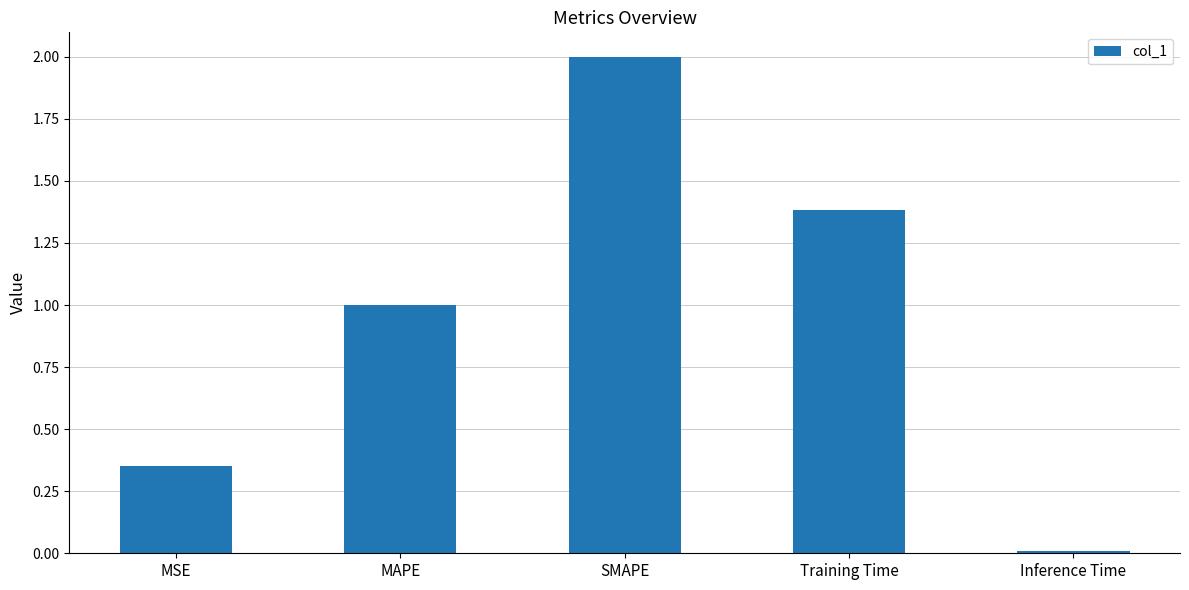

True or false: the data shows 2.0 at SMAPE.

True